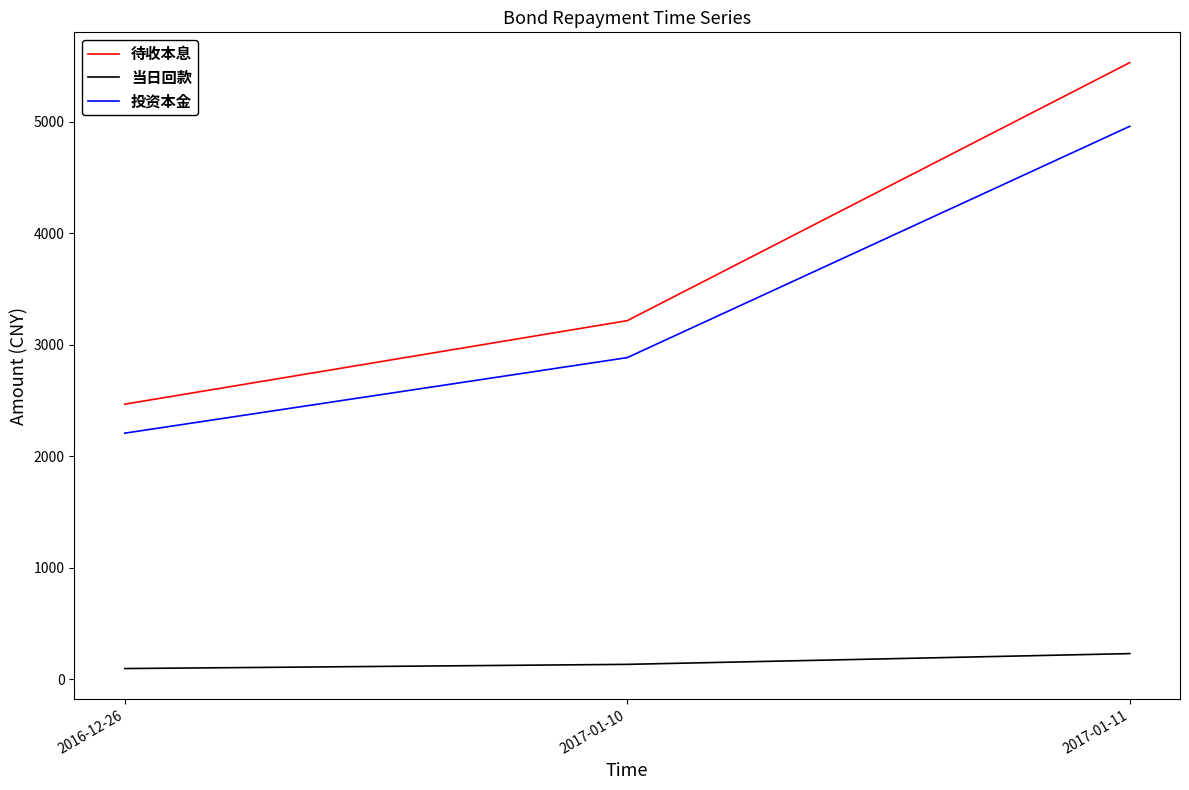

At how many categories does at least one series exceed 1543?

3